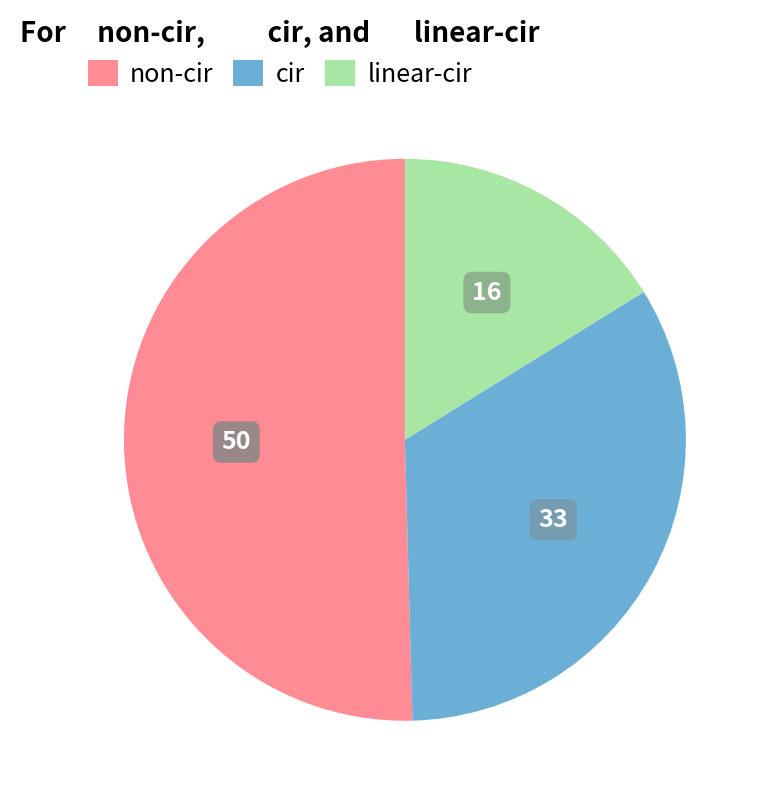

Is it true that non-cir is 50% of the pie?

True